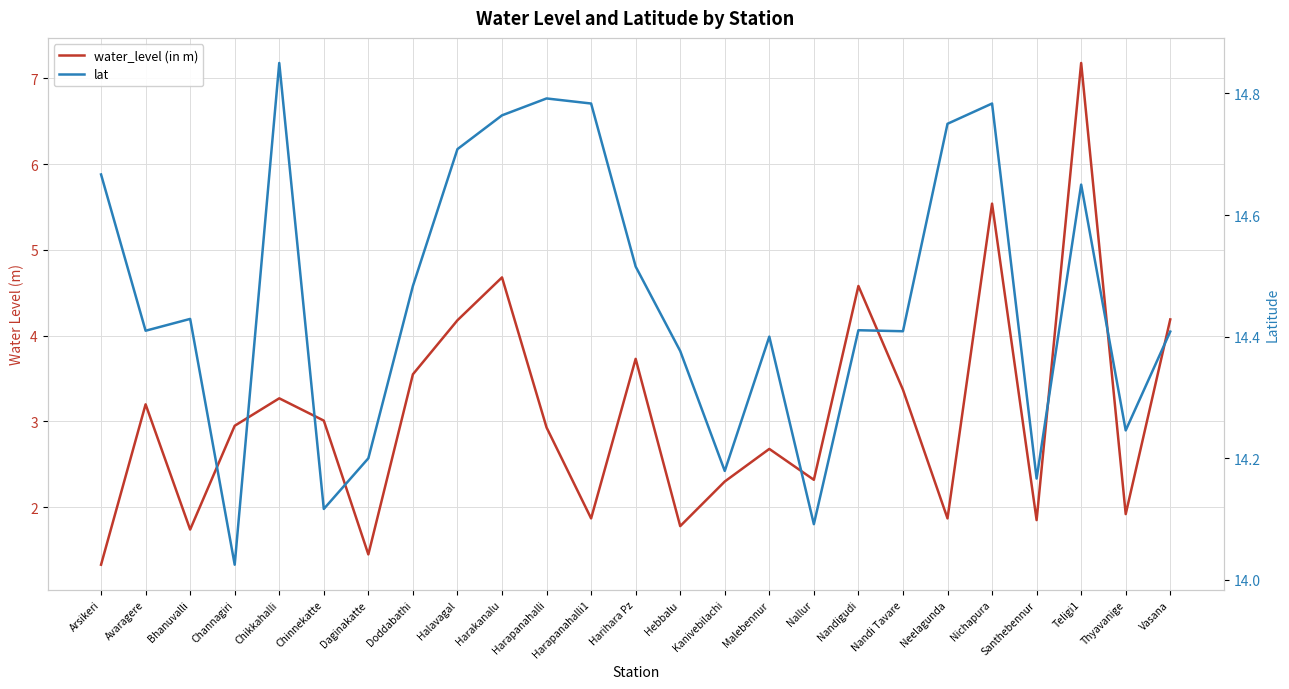

Reading left to right, extract all data points from this chart.

water_level (in m): Arsikeri=1.3	Avaragere=3.2	Bhanuvalli=1.7	Channagiri=3.0	Chikkahalli=3.3	Chinnekatte=3.0	Daginakatte=1.4	Doddabathi=3.5	Halavagal=4.2	Harakanalu=4.7	Harapanahalli=2.9	Harapanahalli1=1.9	Harihara Pz=3.7	Hebbalu=1.8	Kanivebilachi=2.3	Malebennur=2.7	Nallur=2.3	Nandigudi=4.6	Nandi Tavare=3.4	Neelagunda=1.9	Nichapura=5.5	Santhebennur=1.9	Teligi1=7.2	Thyavanige=1.9	Vasana=4.2
lat: Arsikeri=14.7	Avaragere=14.4	Bhanuvalli=14.4	Channagiri=14.0	Chikkahalli=14.8	Chinnekatte=14.1	Daginakatte=14.2	Doddabathi=14.5	Halavagal=14.7	Harakanalu=14.8	Harapanahalli=14.8	Harapanahalli1=14.8	Harihara Pz=14.5	Hebbalu=14.4	Kanivebilachi=14.2	Malebennur=14.4	Nallur=14.1	Nandigudi=14.4	Nandi Tavare=14.4	Neelagunda=14.8	Nichapura=14.8	Santhebennur=14.2	Teligi1=14.7	Thyavanige=14.2	Vasana=14.4